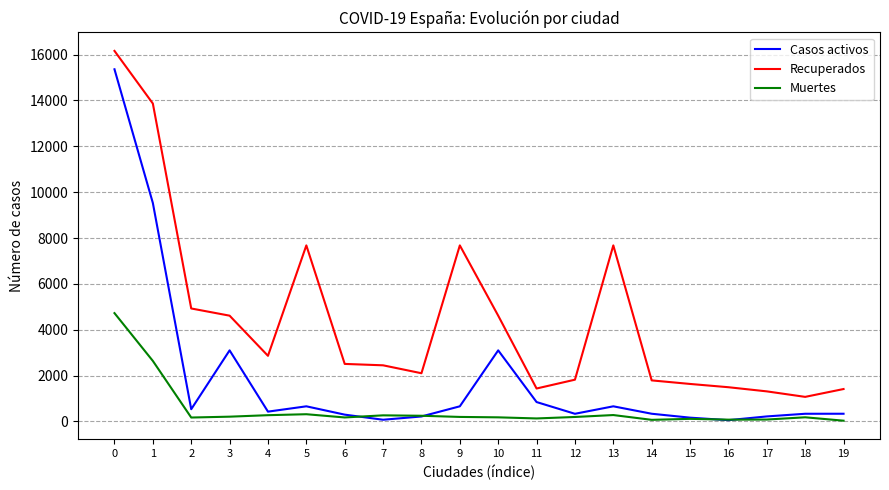

Count the number of data series in this chart.

3